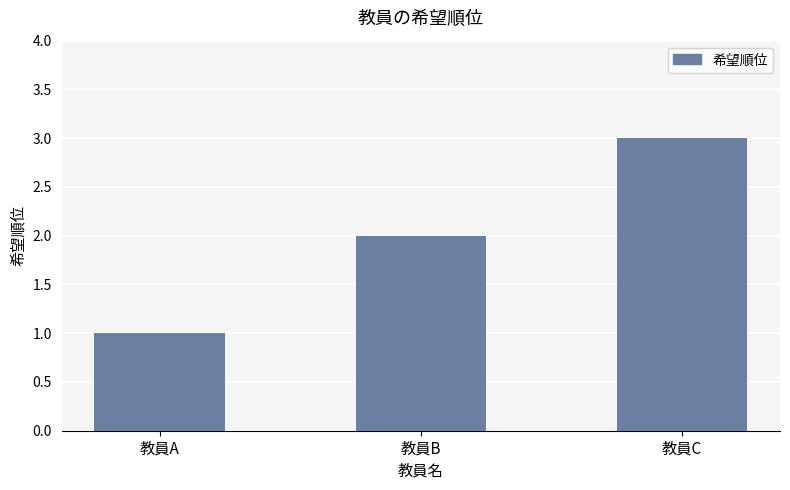

What is the value of the 1st bar from the left?

1